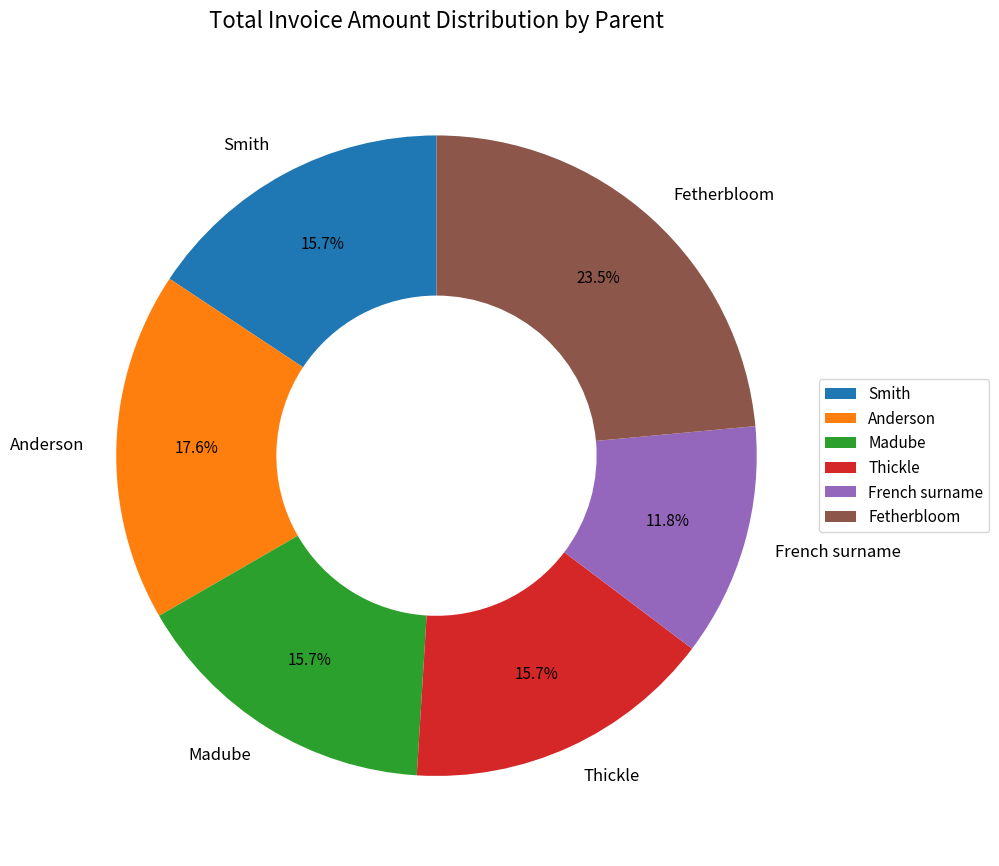

To the nearest percent, what percentage of the pie is Smith?

16%